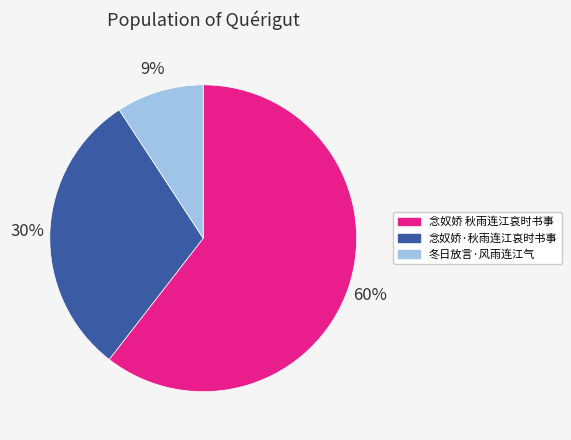

Which category has the biggest portion of the pie?

念奴娇 秋雨连江哀时书事